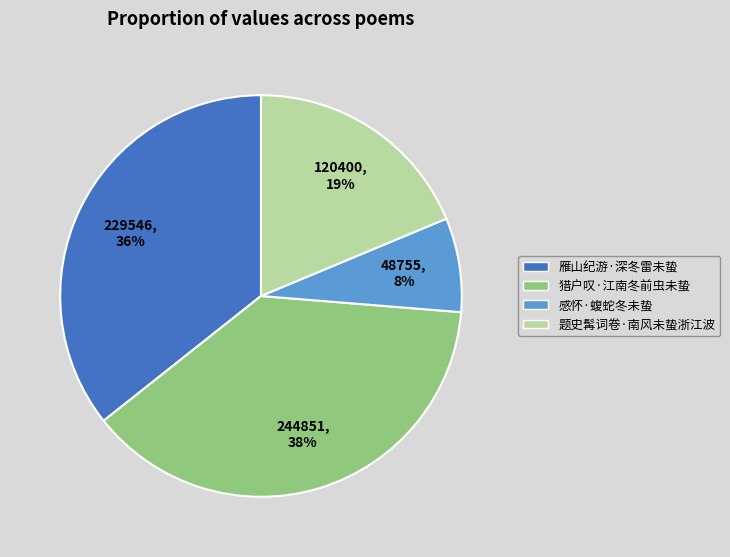

To the nearest percent, what is the difference between the largest and smallest slice percentages?

30%